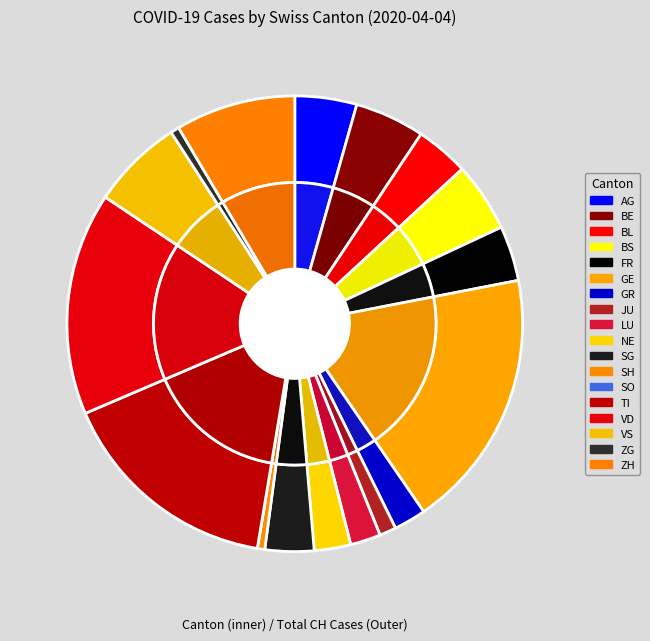

Does any single category account for the majority?

No